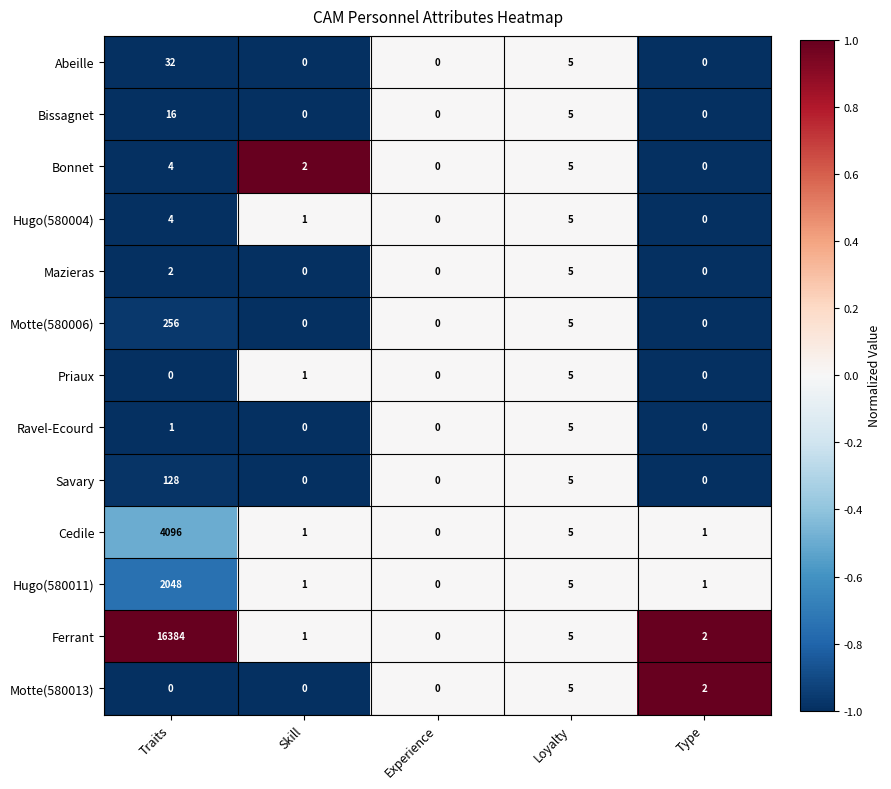

Count the Mazieras values in the range 0 to 2.

4